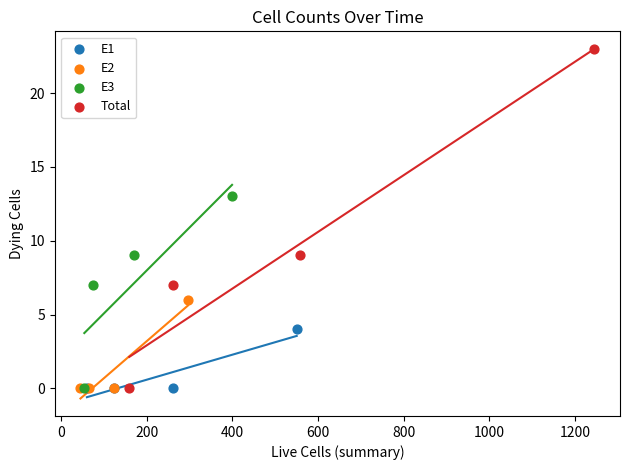

Which series reaches the maximum Y coordinate?

Total